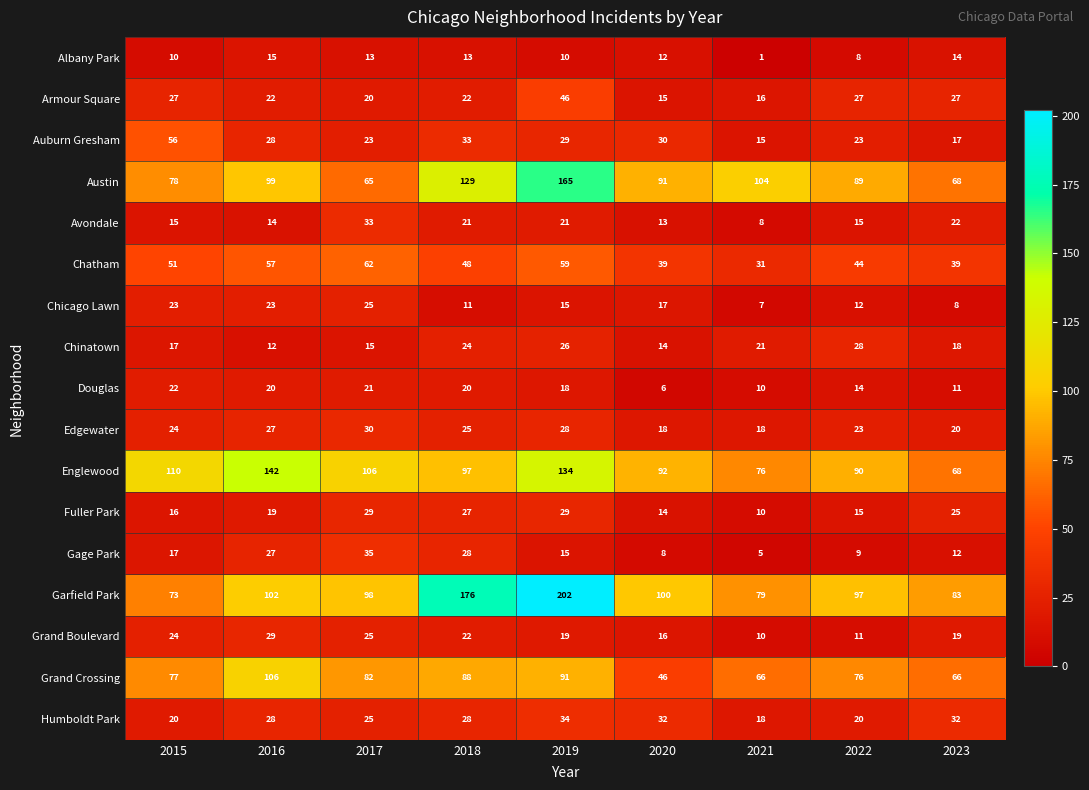

What is the difference between the Albany Park values at 2015 and 2016?

5